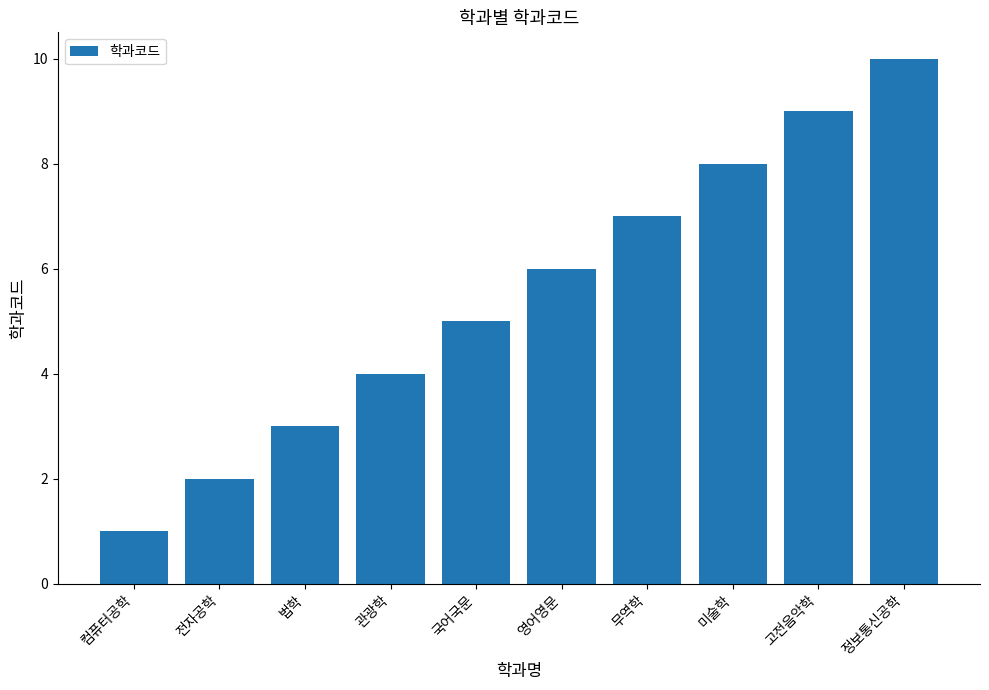

The chart shows a value of 9 at 고전음악학. True or false?

True